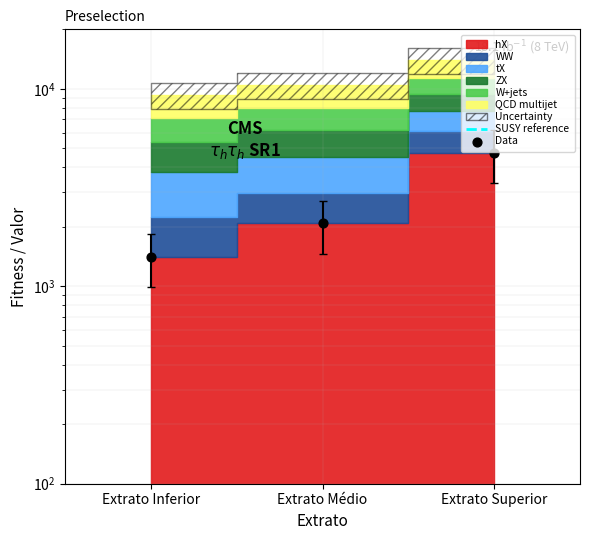

At which category is the sum across all series the highest?

Extrato Superior